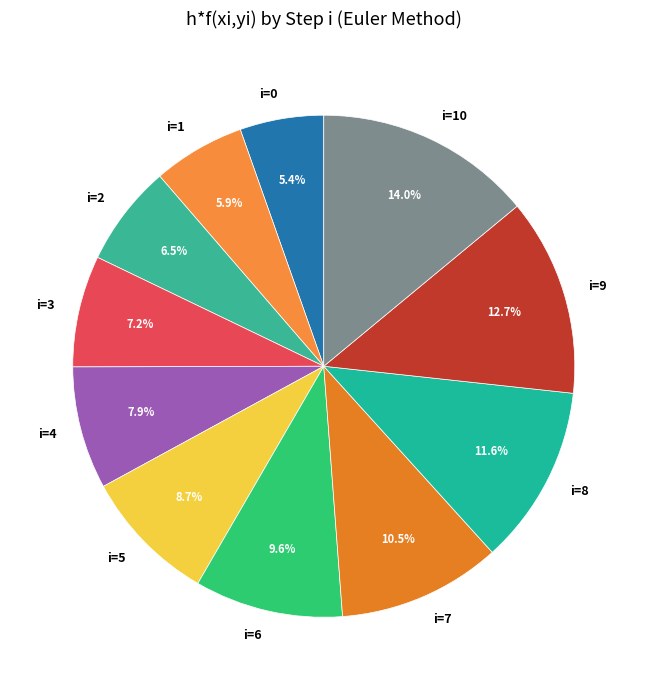

To the nearest percent, what is the average slice percentage?

9%